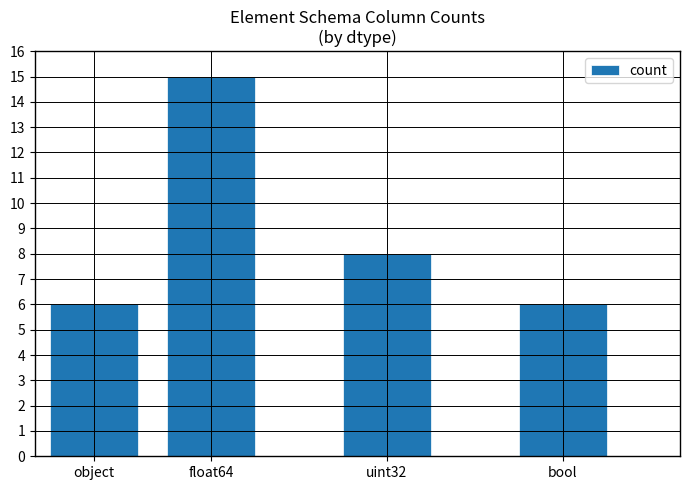

What is the greatest value displayed?

15